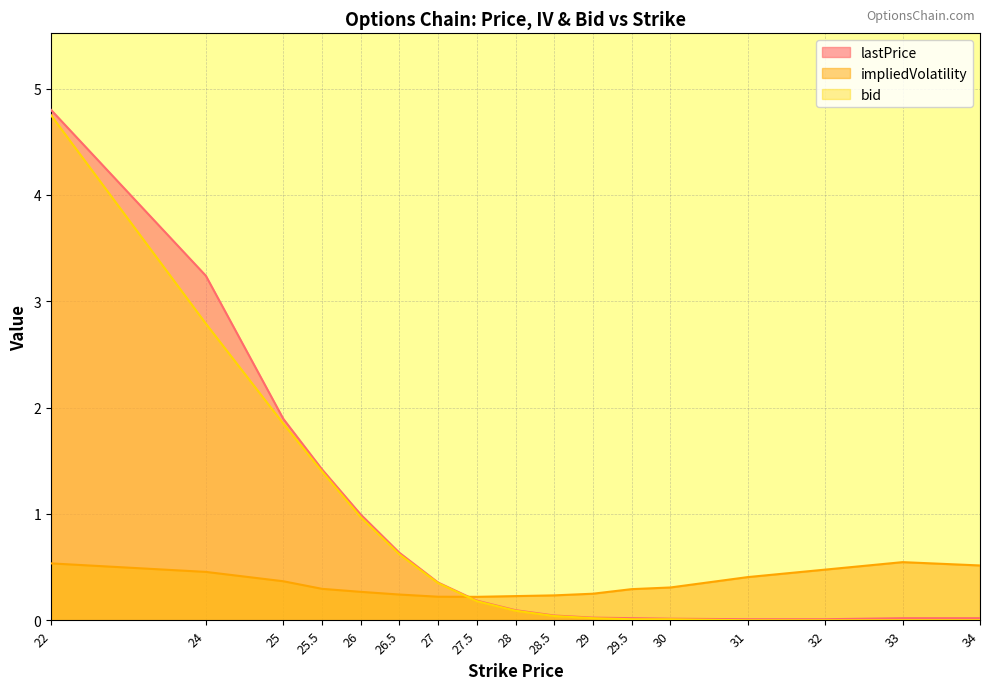

What is the spread (max minus min) of values at 22?

4.3